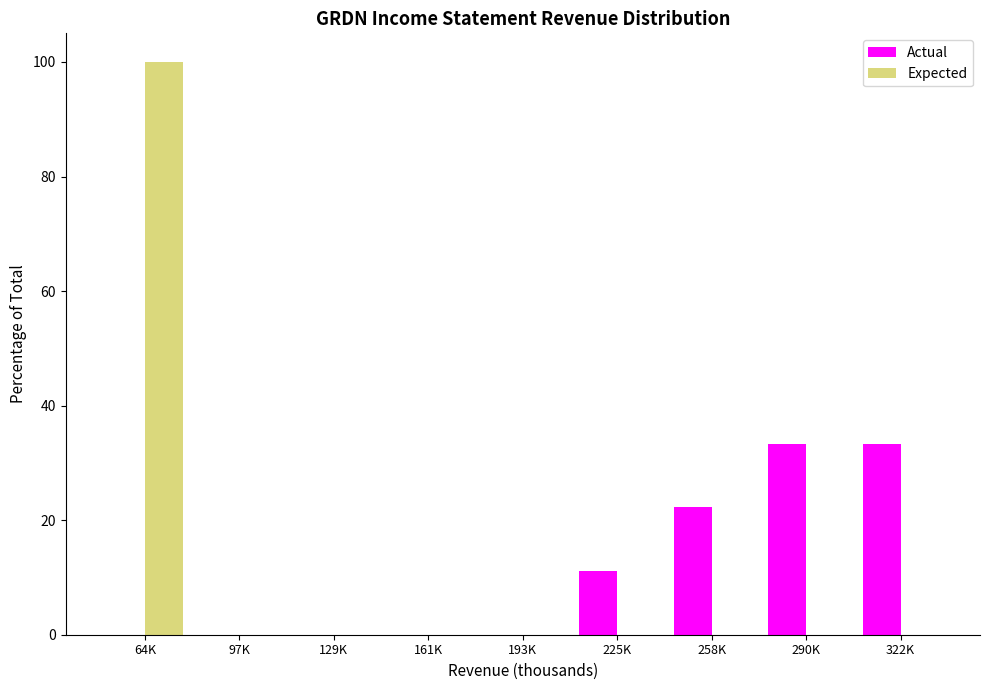

Reading left to right, what are all the values shown in this chart?

Actual: 64K=0.0	97K=0.0	129K=0.0	161K=0.0	193K=0.0	225K=11.1	258K=22.2	290K=33.3	322K=33.3
Expected: 64K=100.0	97K=0.0	129K=0.0	161K=0.0	193K=0.0	225K=0.0	258K=0.0	290K=0.0	322K=0.0